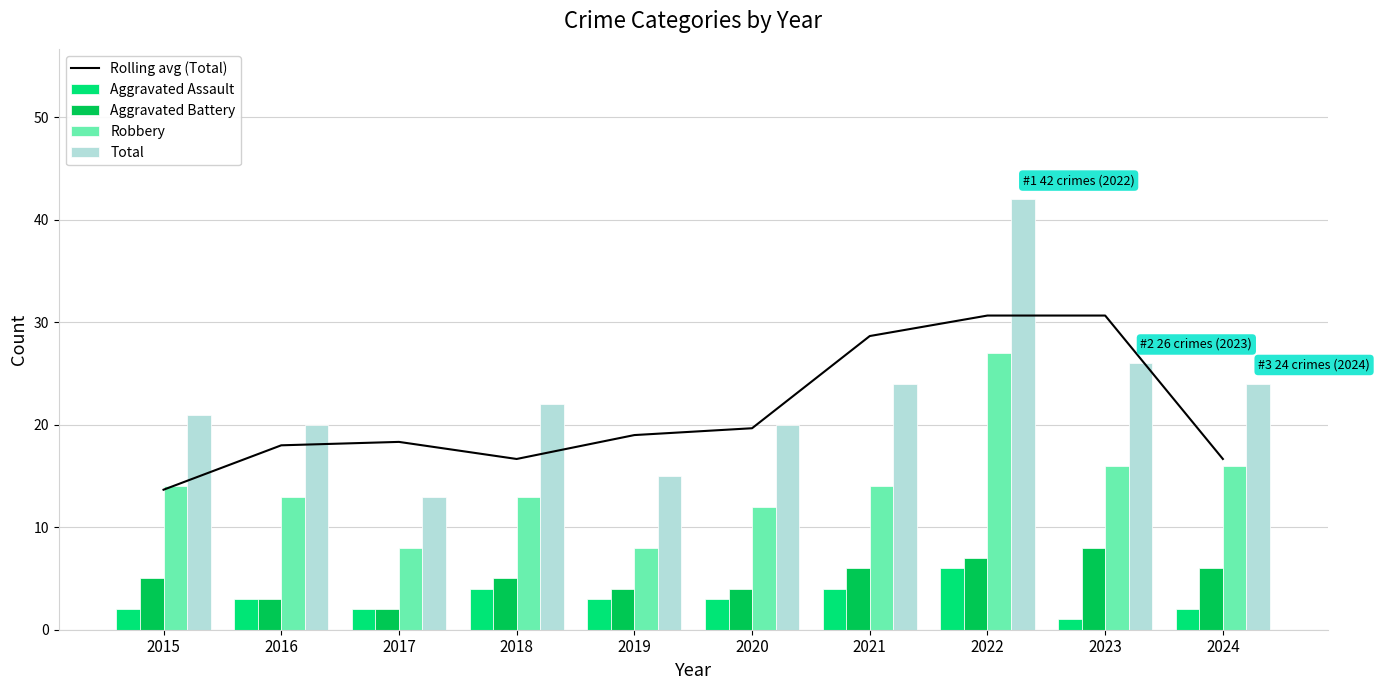

Does the chart contain stacked bars?

No